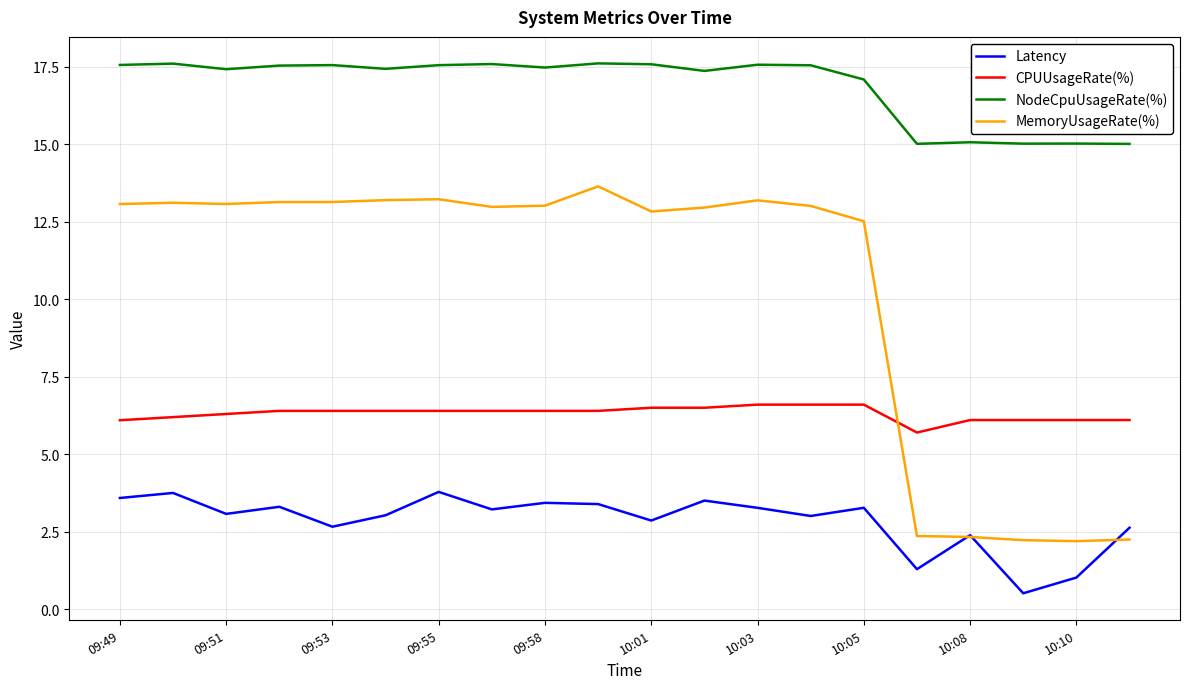

List the series in order of their peak value, lowest first.

Latency, CPUUsageRate(%), MemoryUsageRate(%), NodeCpuUsageRate(%)